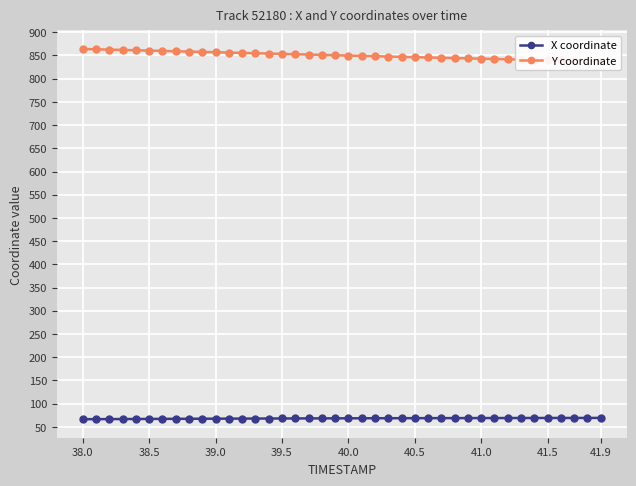

The X coordinate series shows 121.4 at 39.5. True or false?

False